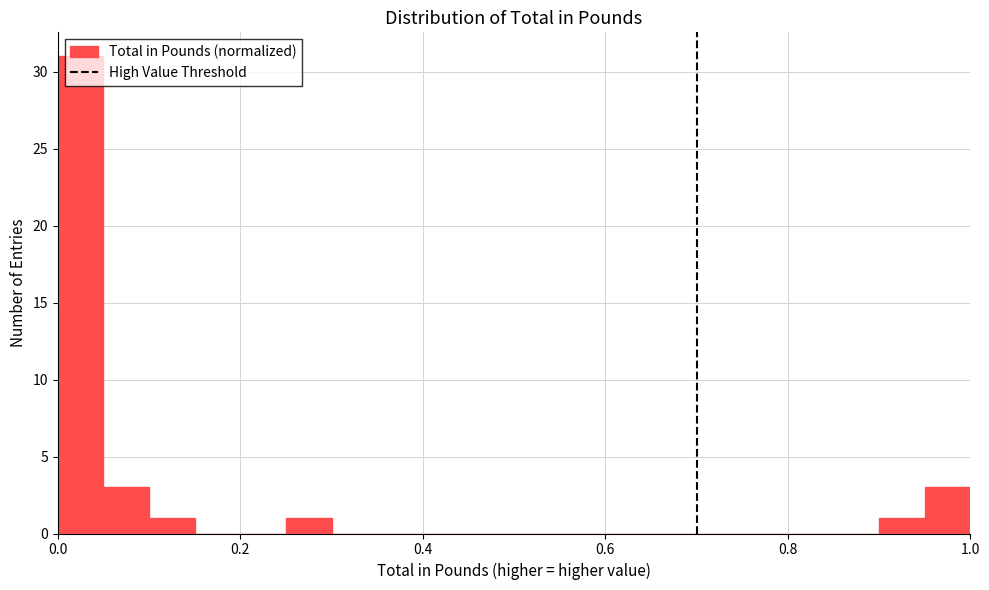

Read against the x-axis, roughly where is the centre of the tallest bar?

0.02